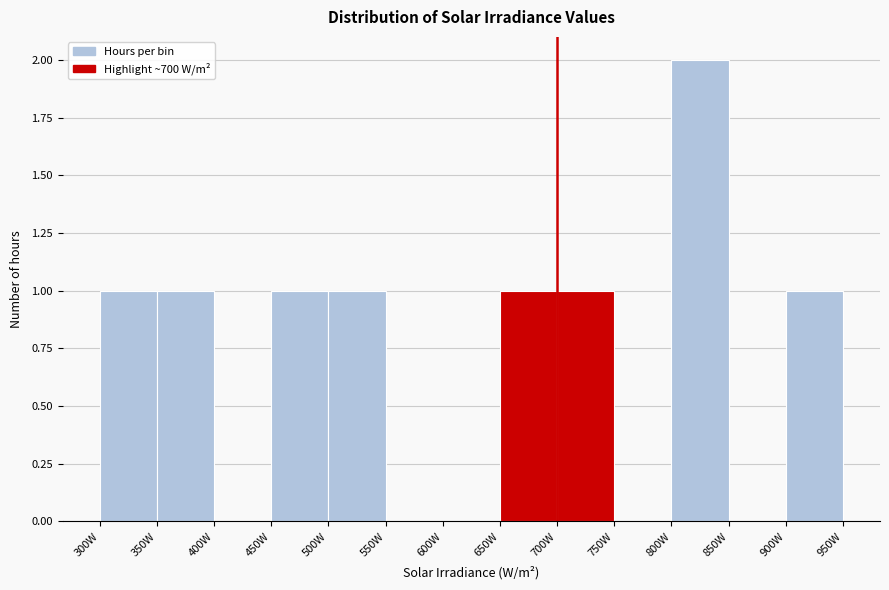

How tall is the bar that spans 700 to 750 on the x-axis? The values are not printed on the chart, so give them approximately, as read against the axis.

1